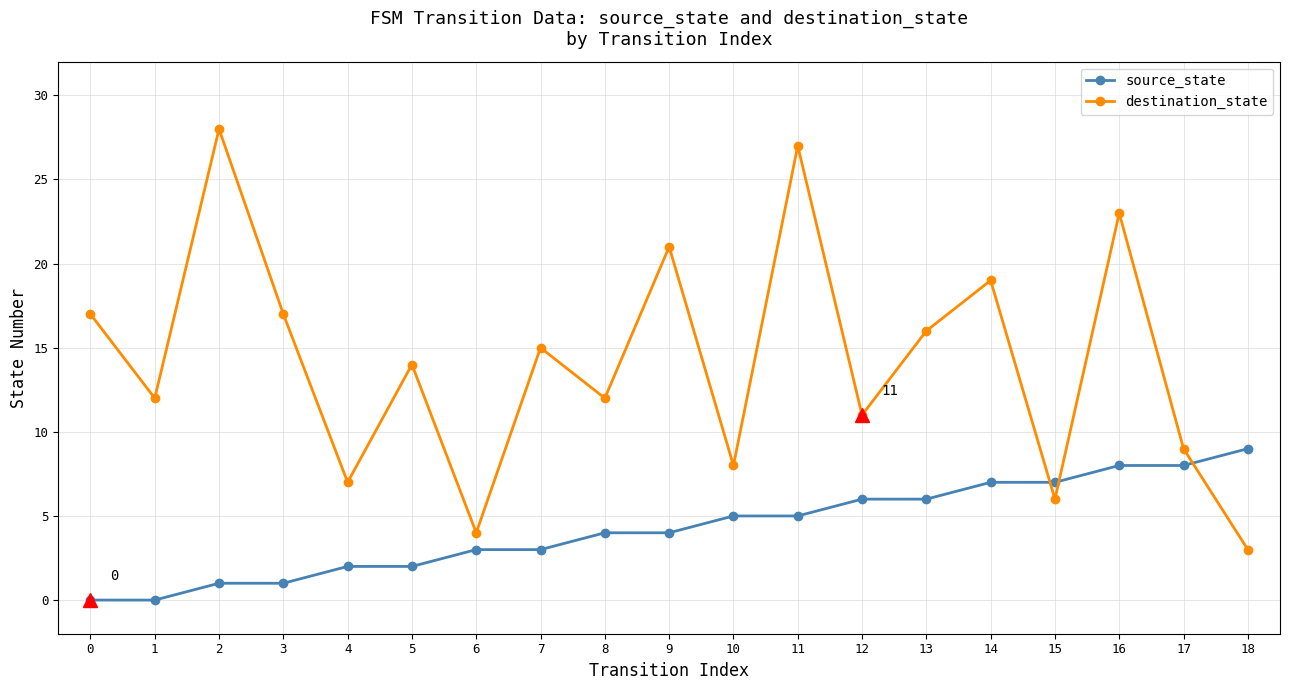

How many distinct data groups are displayed?

2